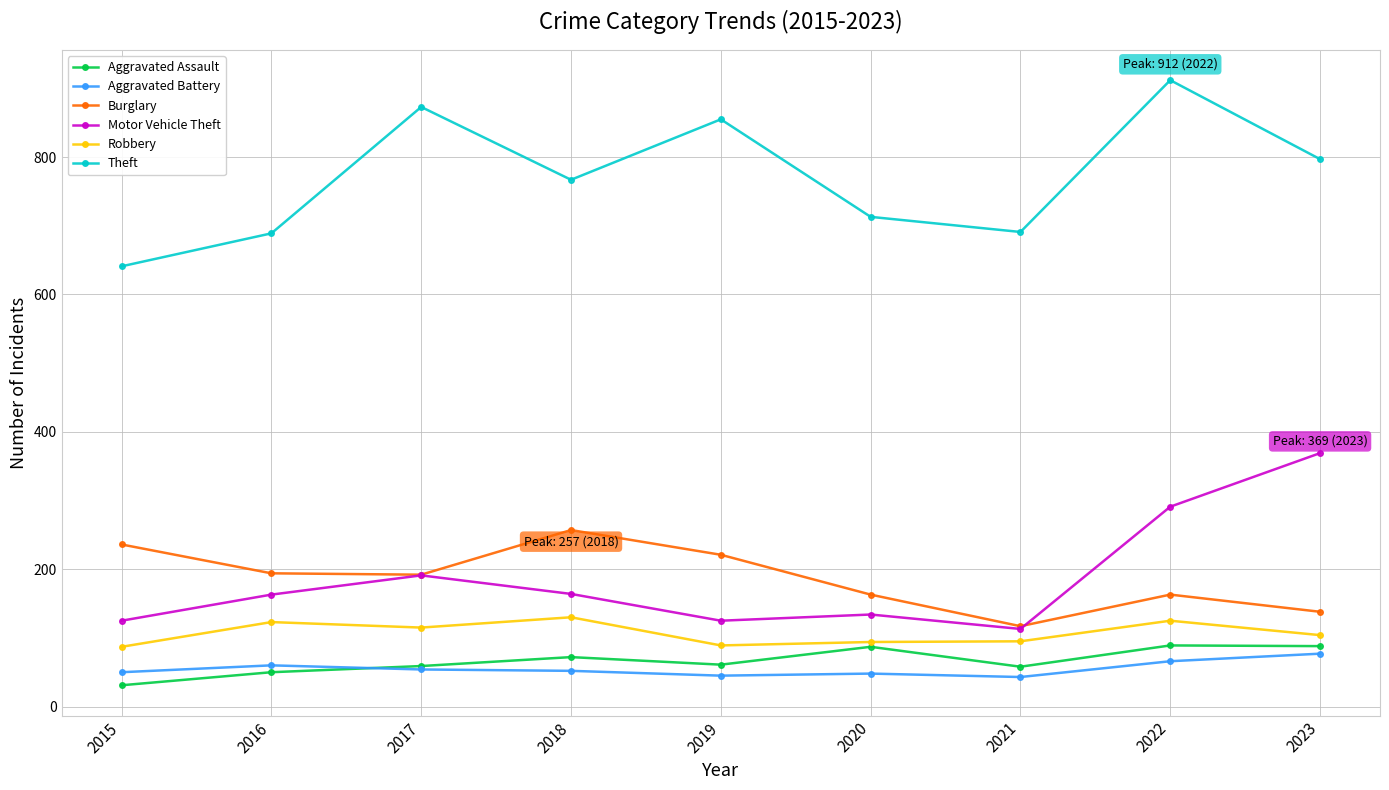

Which category has the lowest value across all series?

2015